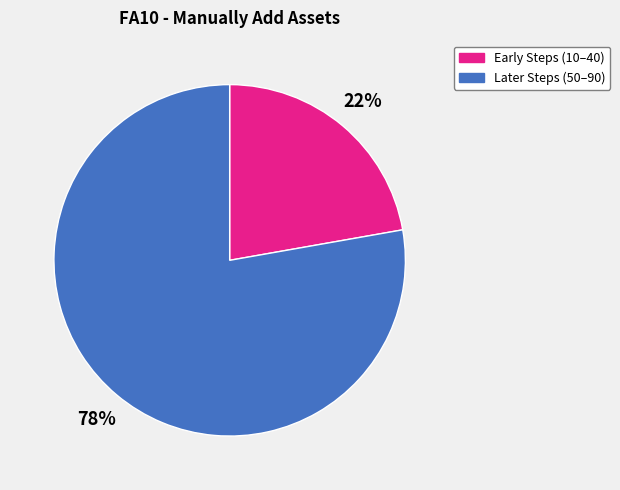

To the nearest percent, what is the difference between the largest and smallest slice percentages?

56%